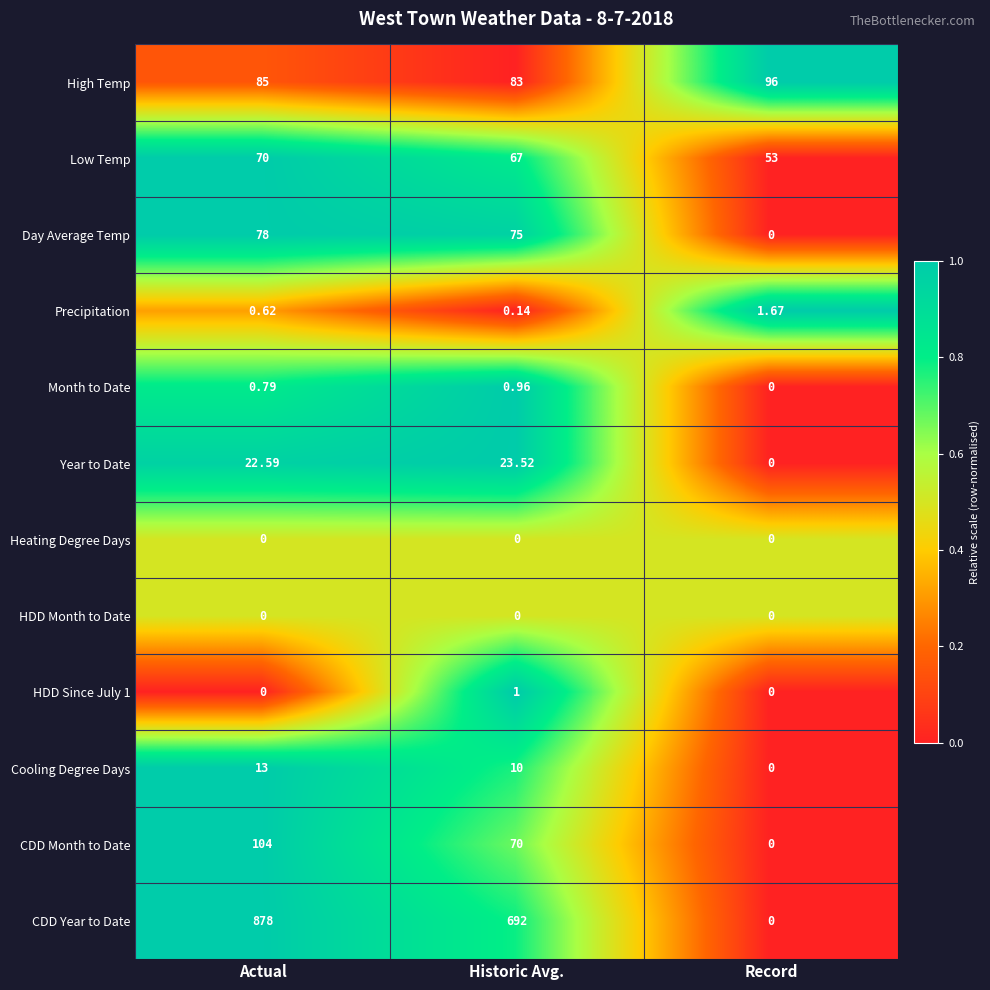

Which series has the largest total across all categories?

CDD Year to Date